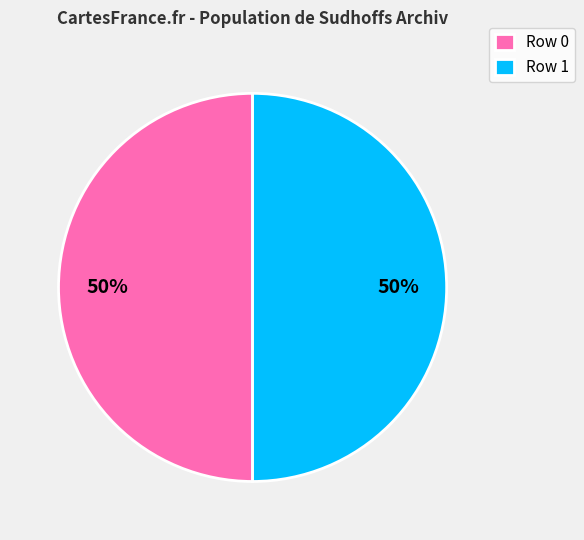

Is the sum of Row 0 and Row 1 greater than half?

Yes